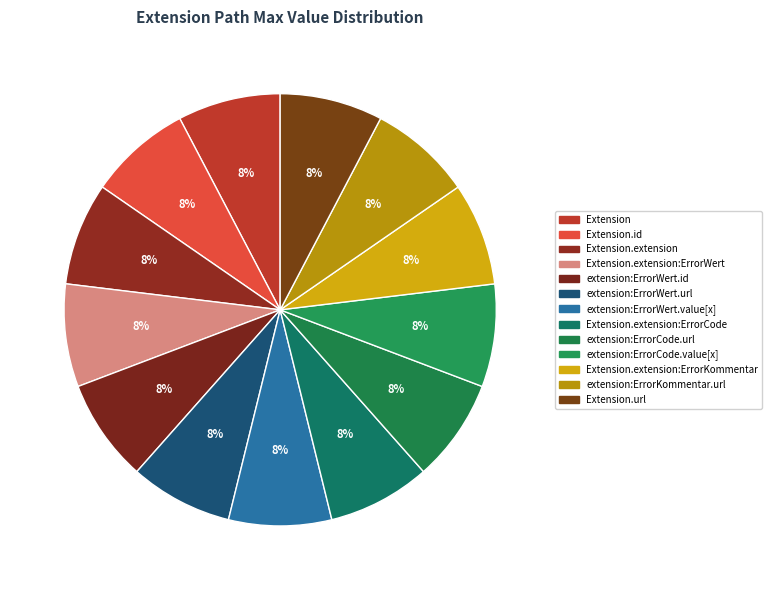

How many segments does this pie chart have?

13